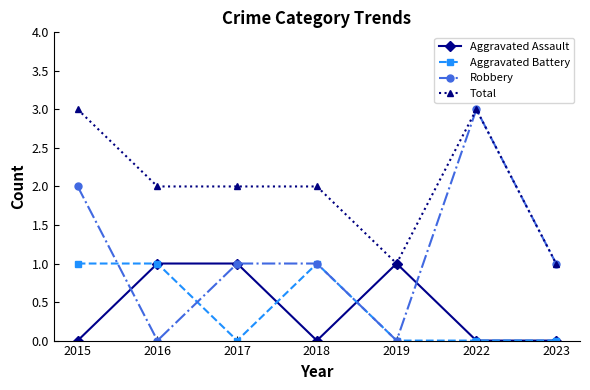

The value of Robbery at 2016 is -2. True or false?

False